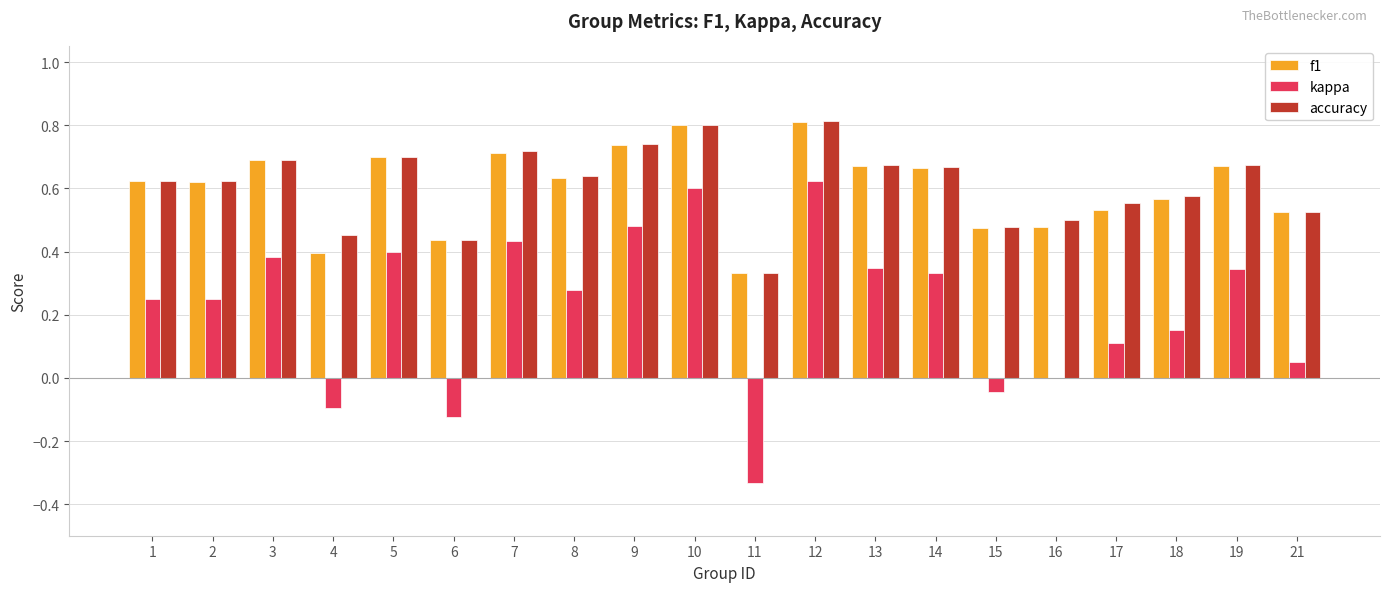

Which series changed the most between 18 and 19?

kappa